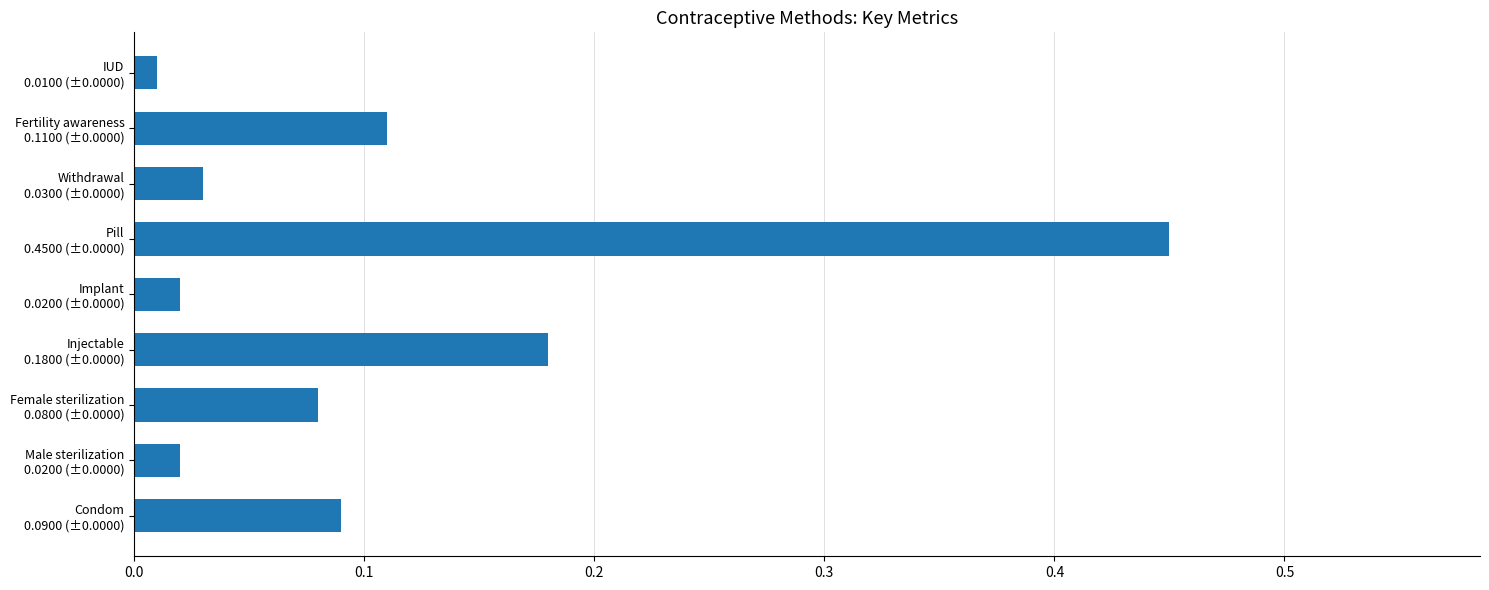

What is the difference between the maximum and minimum values?

0.4